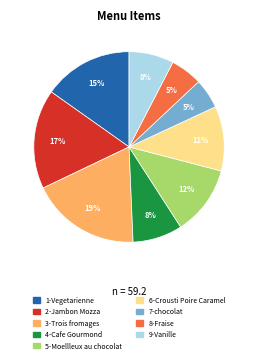

Which has a higher value, 1-Vegetarienne or 7-chocolat?

1-Vegetarienne